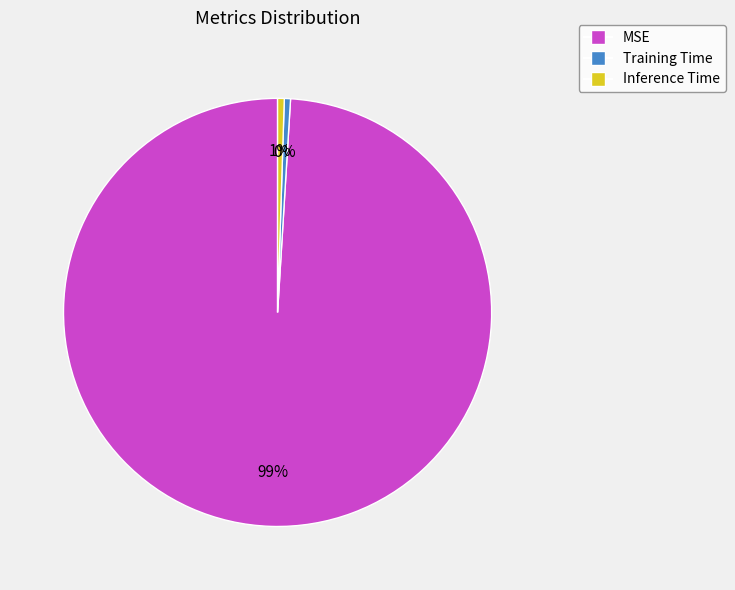

Which slice is the largest?

MSE